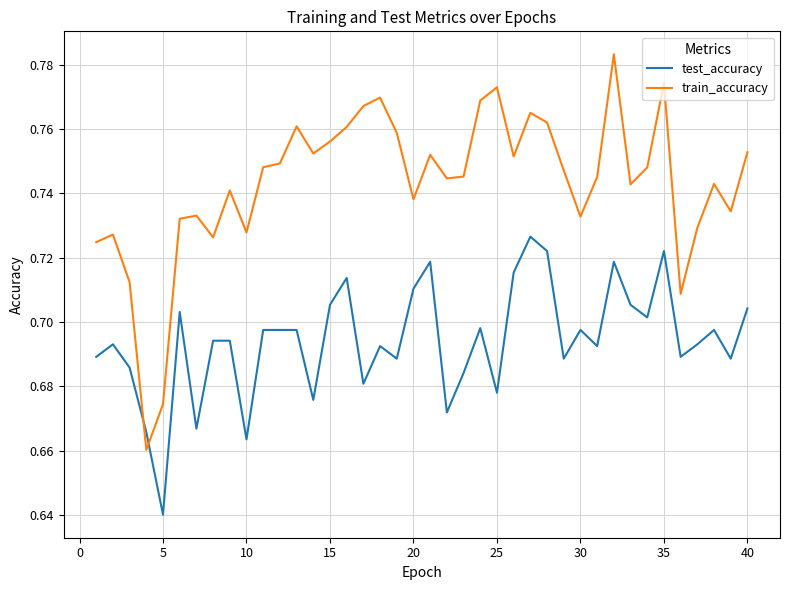

True or false: train_accuracy has more than 0 interior local peaks.

True